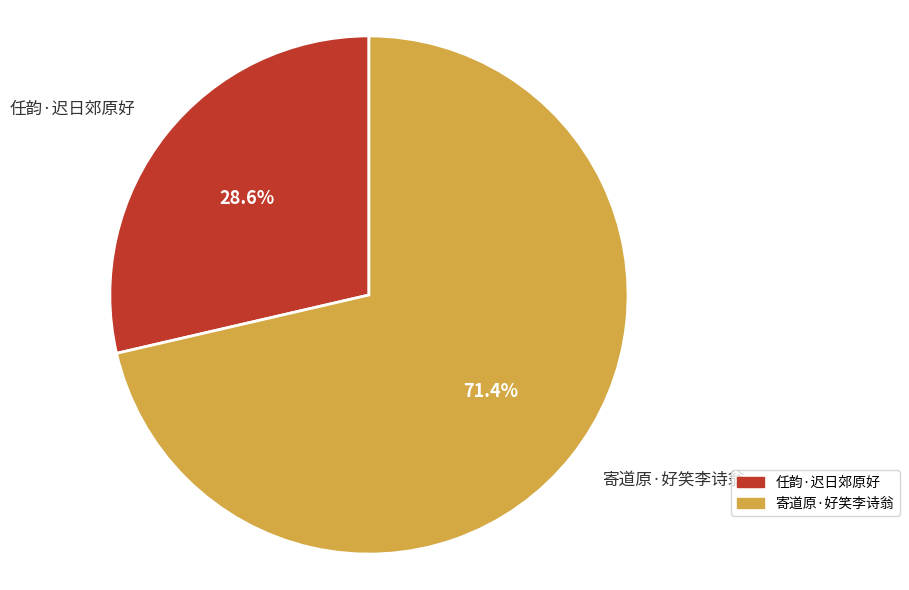

To the nearest percent, what percentage of the pie is 寄道原·好笑李诗翁?

71%